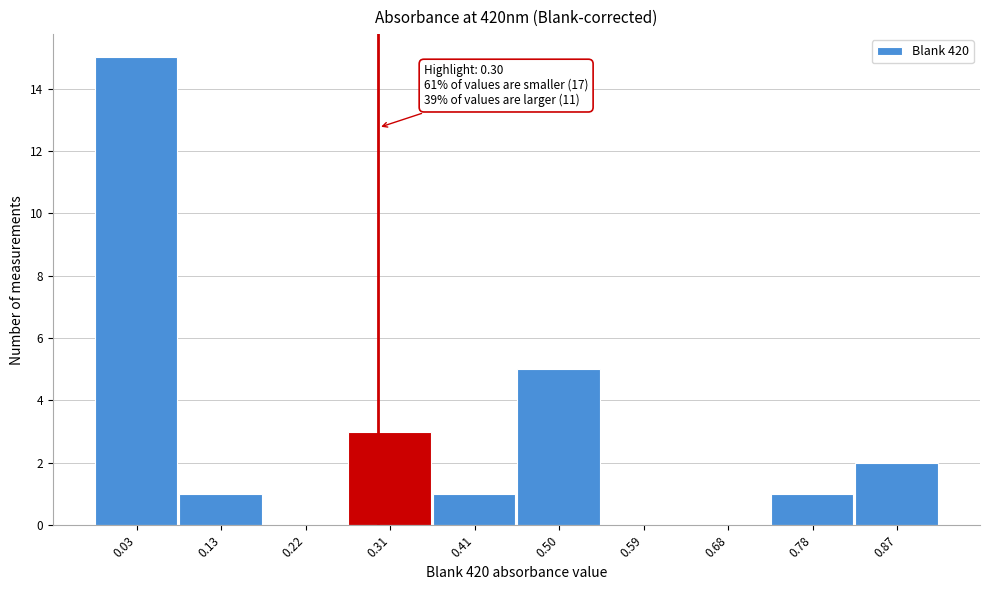

Over which range of the x-axis is the bar tallest?

-0.01 to 0.08